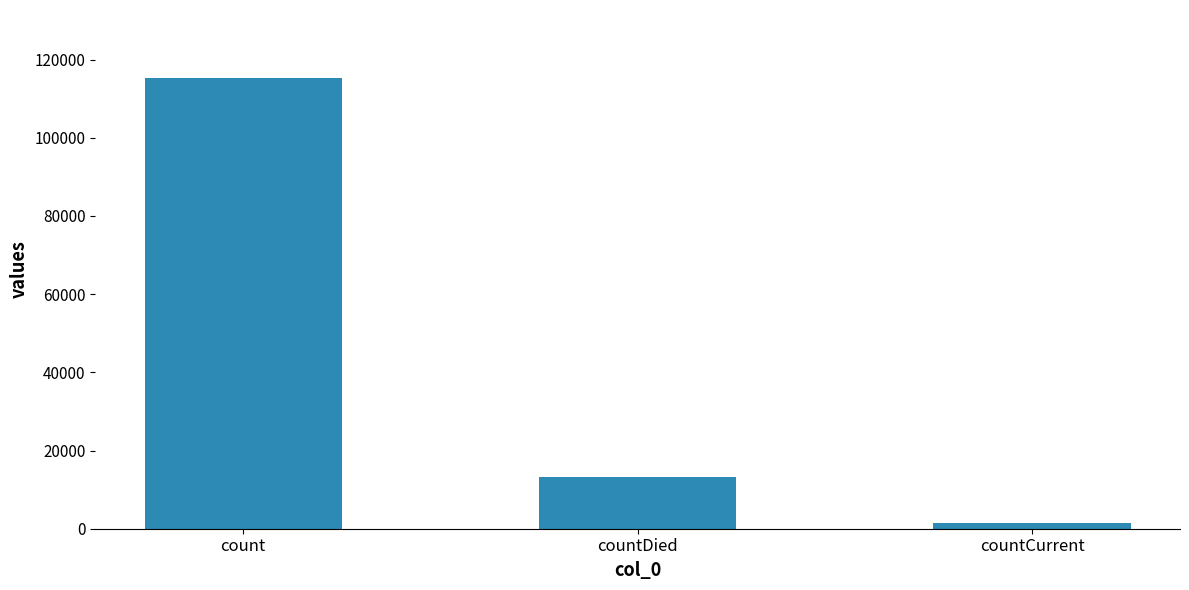

Reading left to right, extract all data points from this chart.

count=115379	countDied=13343	countCurrent=1383